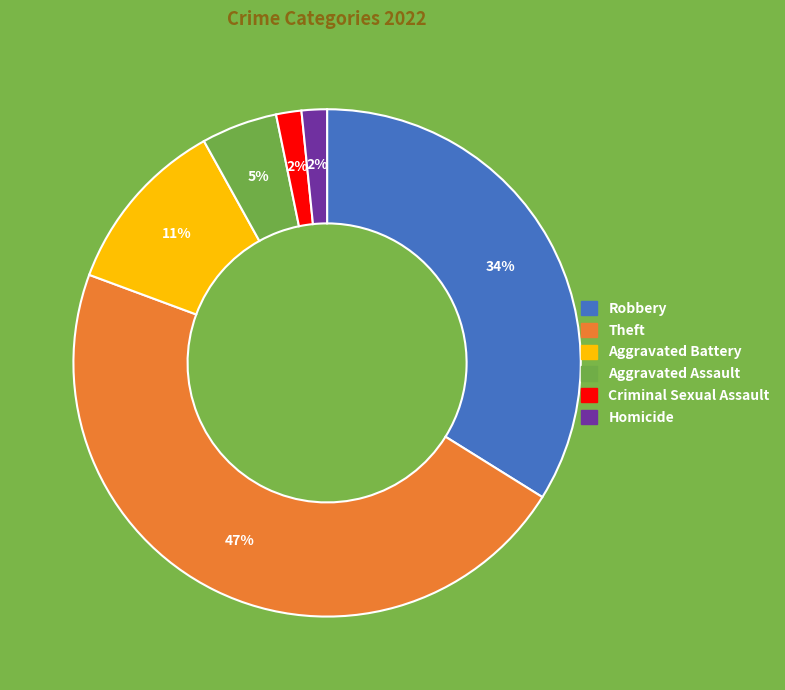

Is there a majority slice in this chart?

No